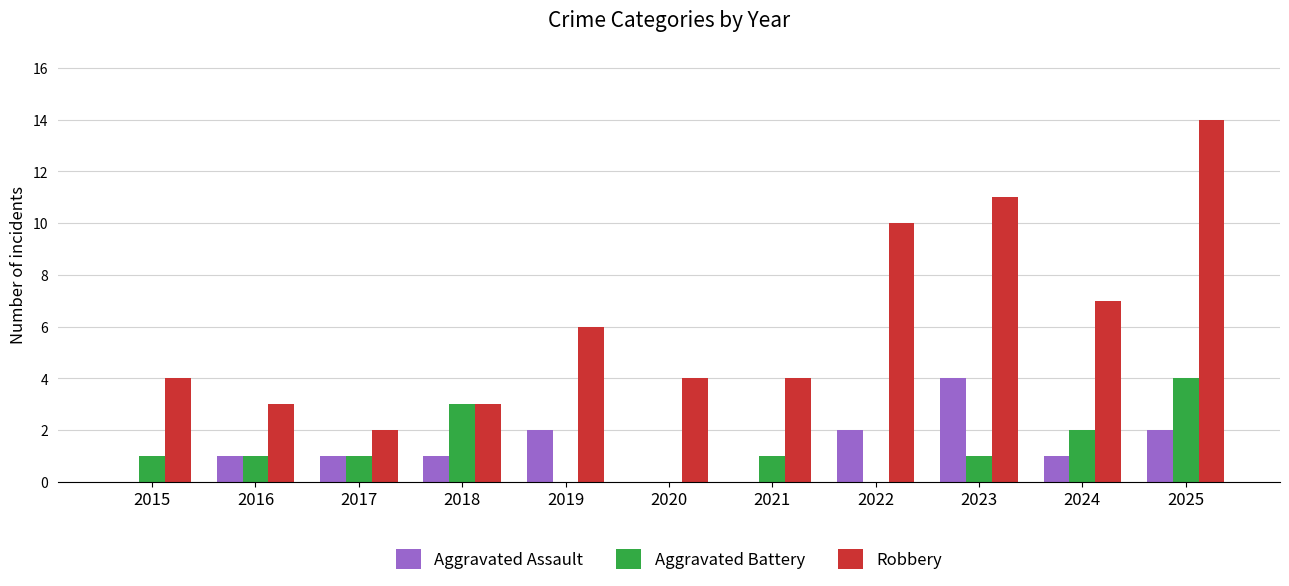

Which series has the largest total across all categories?

Robbery